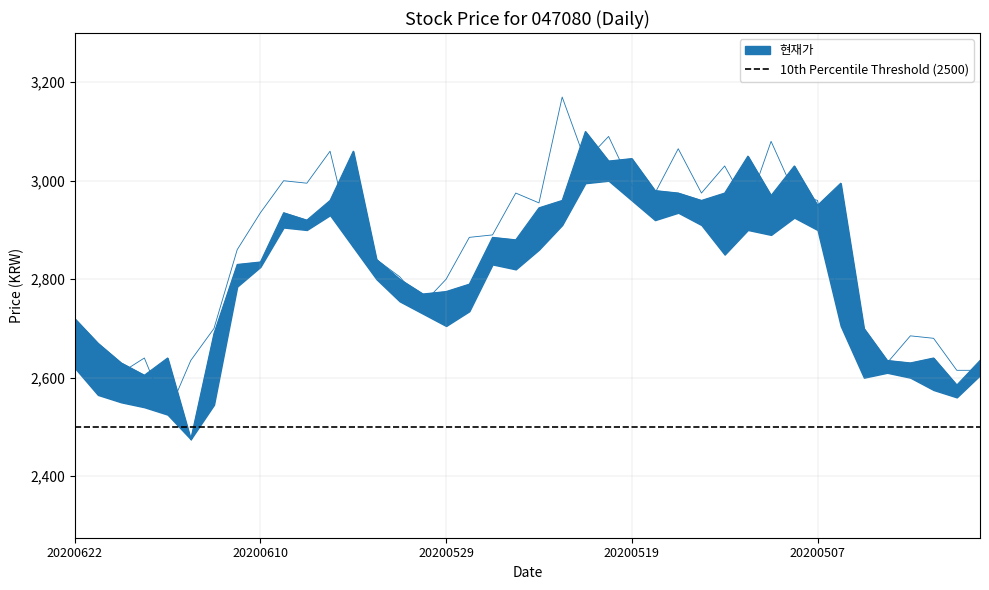

How many data points does each series have?

40